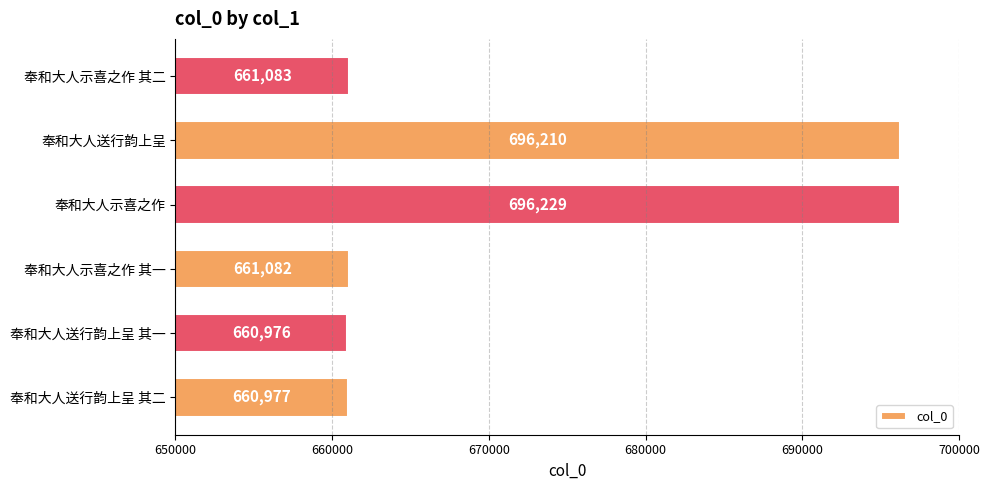

What is the approximate value at 奉和大人示喜之作 其一?

661082